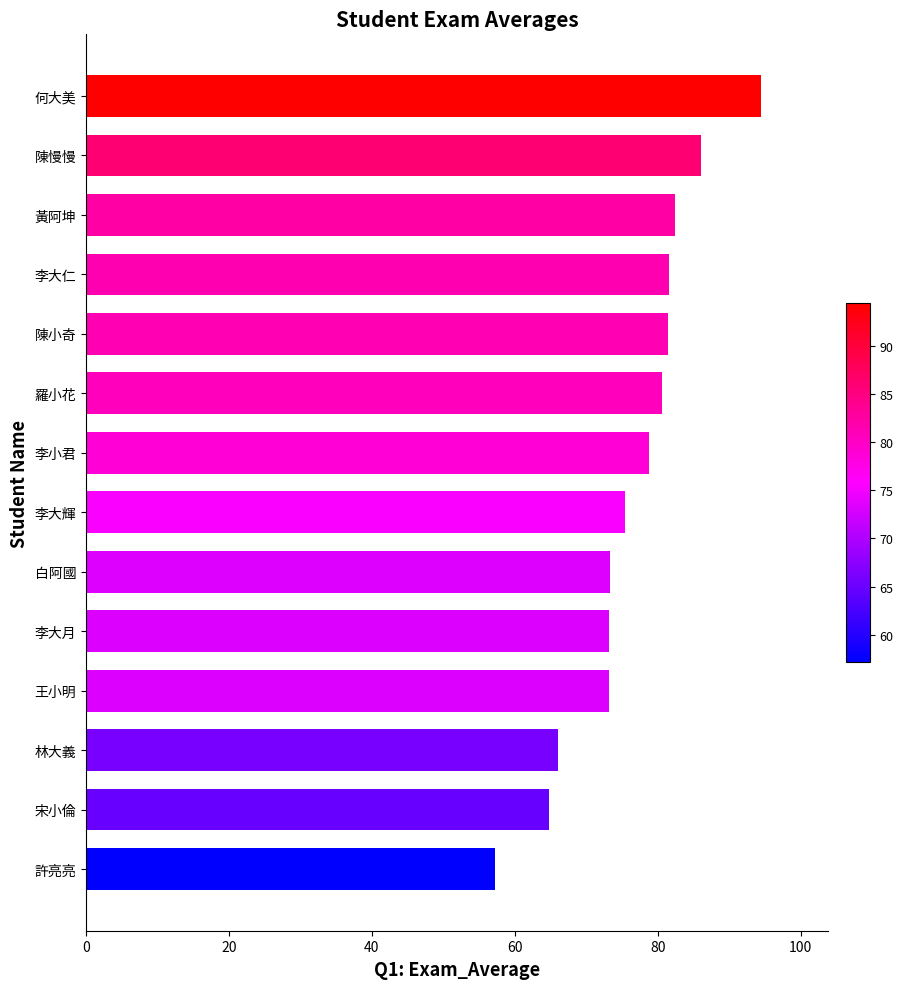

What is the difference between the second highest and second lowest values?

21.2